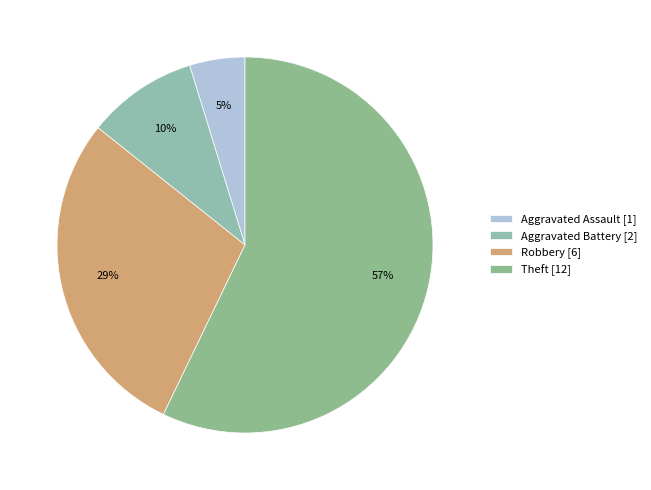

How many segments does this pie chart have?

4